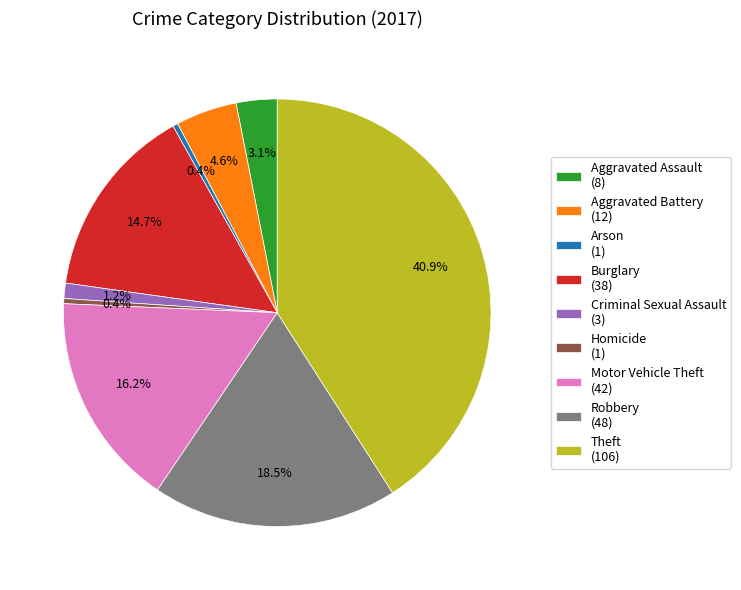

Is it true that Arson is 0% of the pie?

True